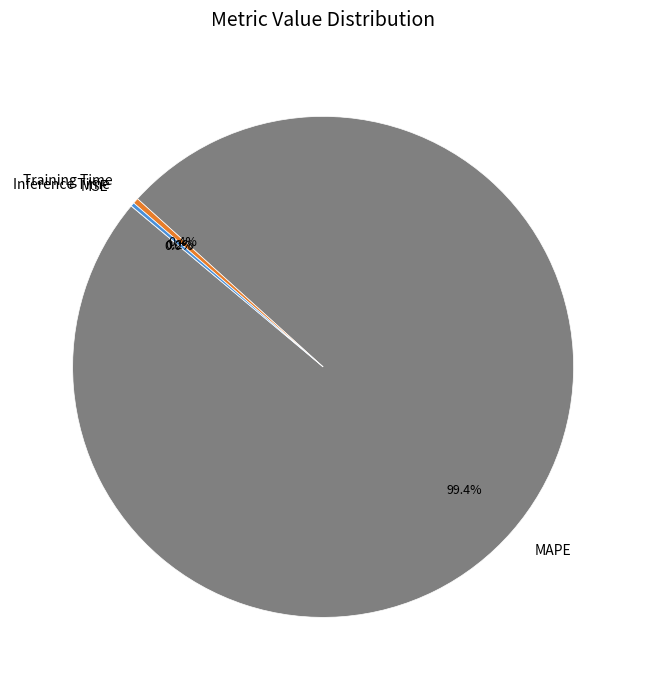

Is there a majority slice in this chart?

Yes